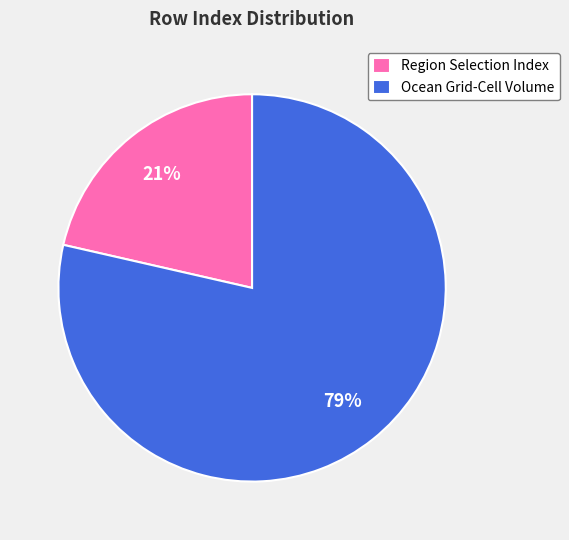

True or false: Ocean Grid-Cell Volume accounts for 79% of the total.

True